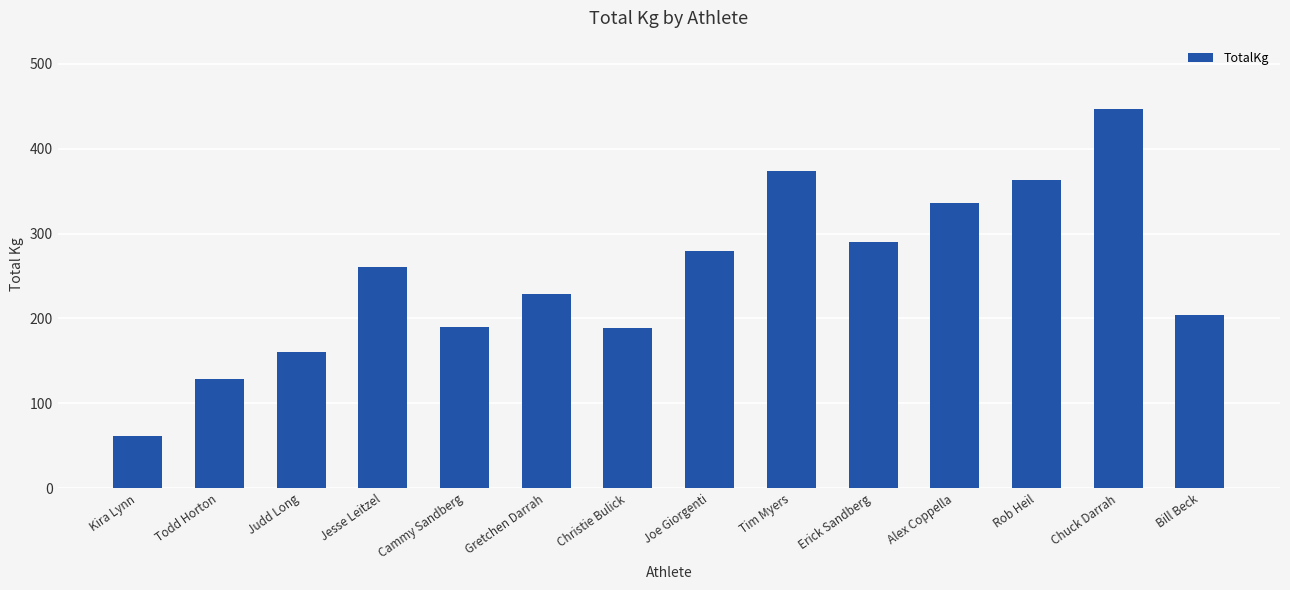

Where does the data first go above 260?

Jesse Leitzel